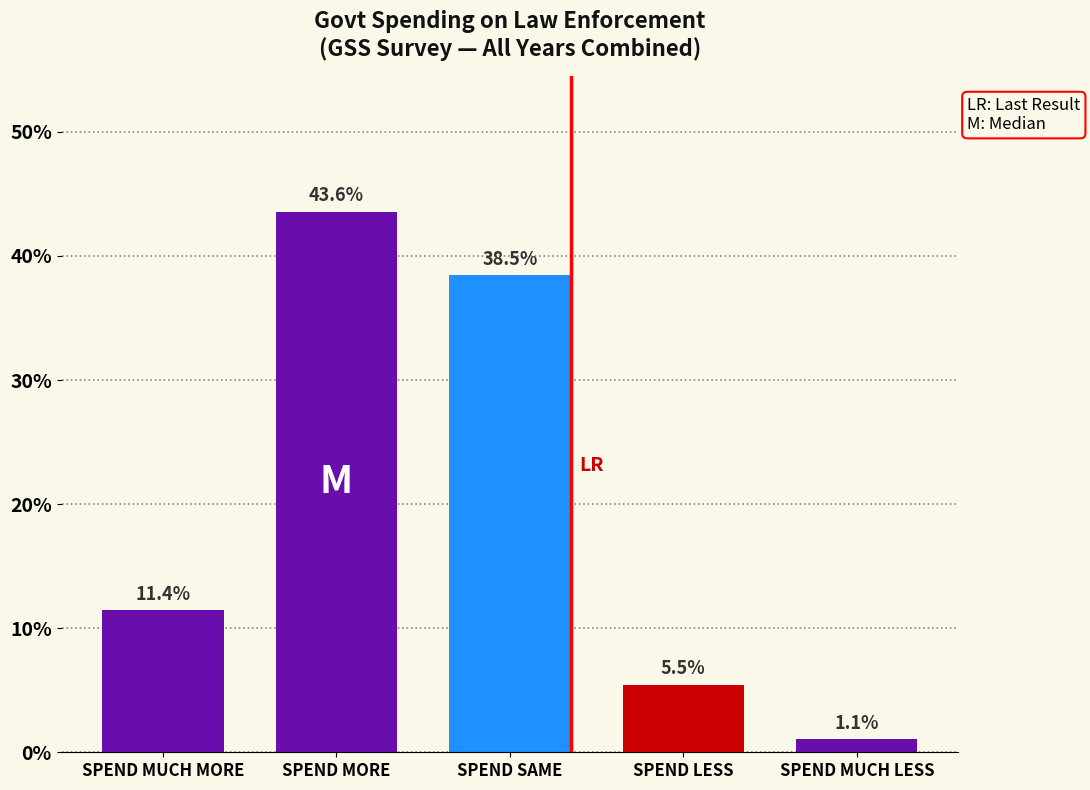

Reading left to right, extract all data points from this chart.

SPEND MUCH MORE=11.4	SPEND MORE=43.6	SPEND SAME=38.5	SPEND LESS=5.5	SPEND MUCH LESS=1.1